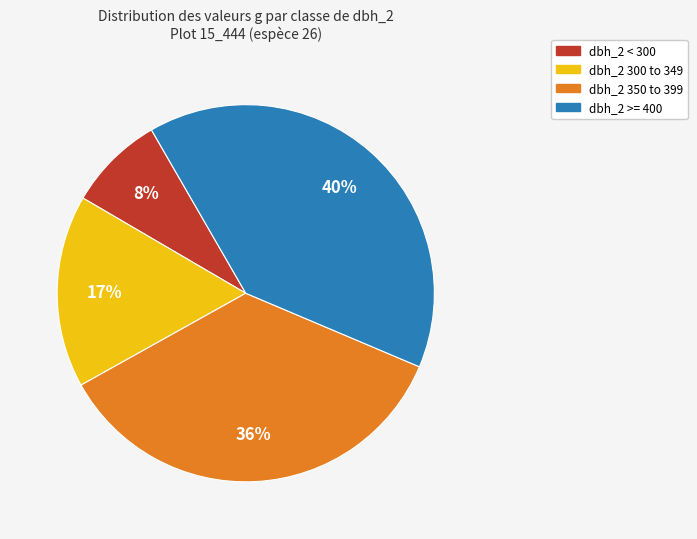

To the nearest percent, what percentage of the pie is dbh_2 300 to 349?

17%